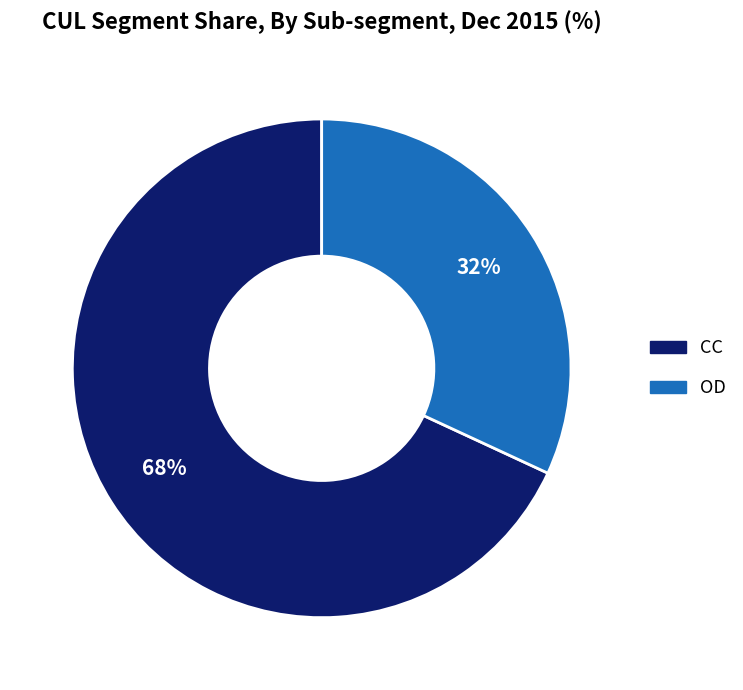

How many slices are in this pie chart?

2